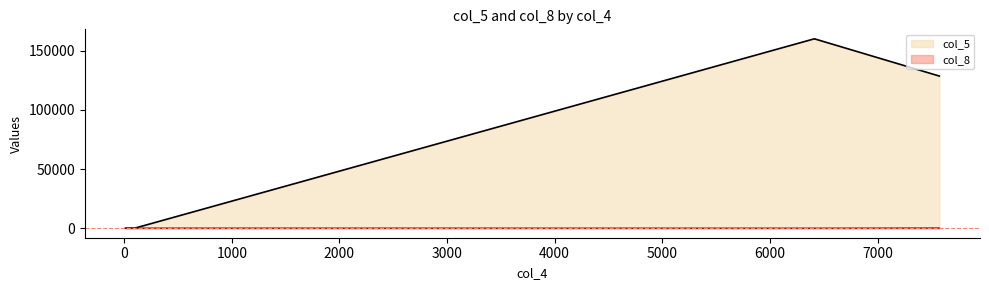

Which series has the largest total across all categories?

col_5